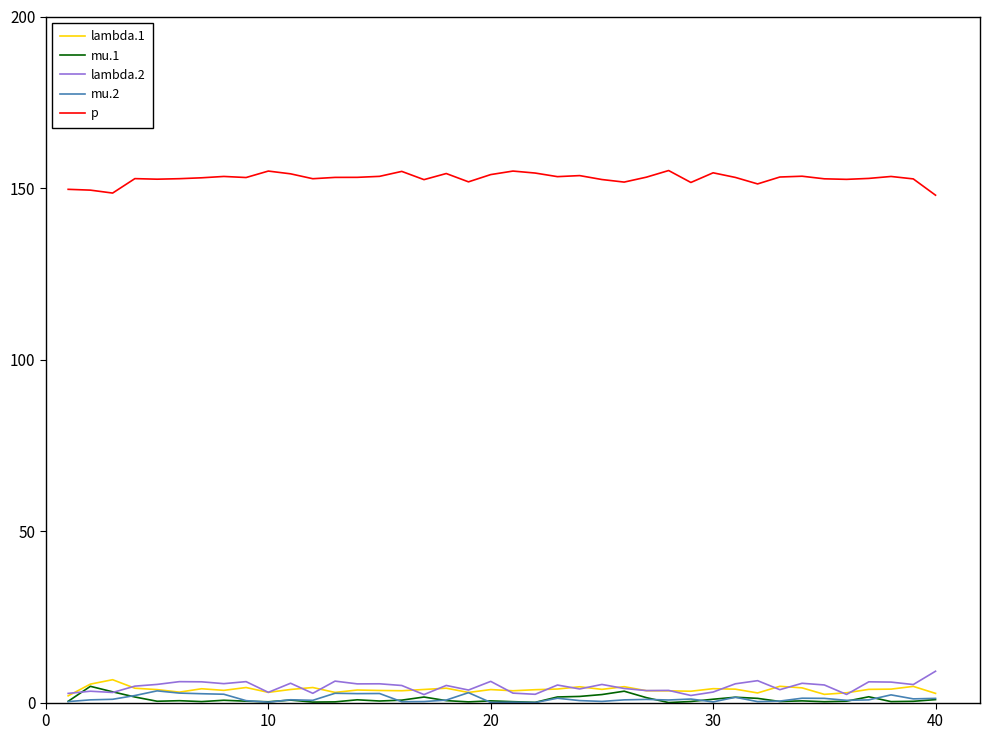

True or false: p and lambda.2 cross at least once.

False